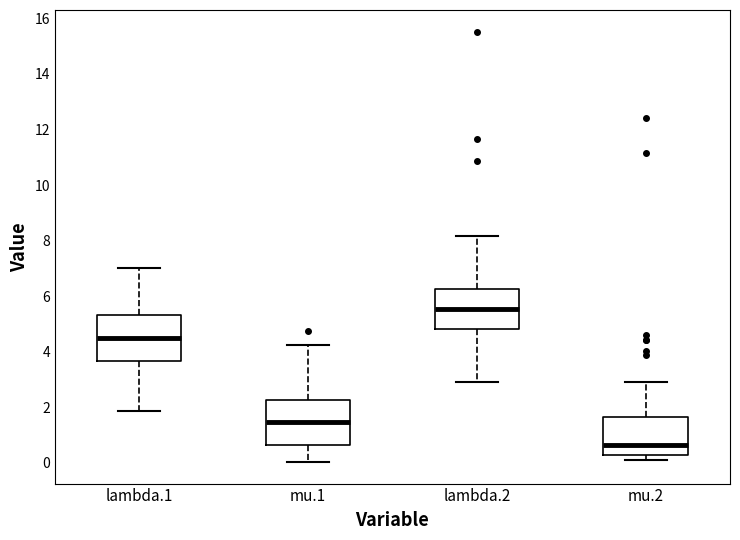

Reading left to right, read every box against the y-axis: the position of its median line, the range the box covers, and the ends of its whiskers. The values are not printed on the chart, so give them approximately, as read against the axis.

lambda.1: median 4.6, box 3.6 to 5.4, whiskers 1.8 to 7.0
mu.1: median 1.4, box 0.6 to 2.2, whiskers 0.0 to 4.2
lambda.2: median 5.6, box 4.8 to 6.2, whiskers 3.0 to 8.2
mu.2: median 0.6, box 0.2 to 1.6, whiskers 0.2 (just below the box's lower edge) to 3.0